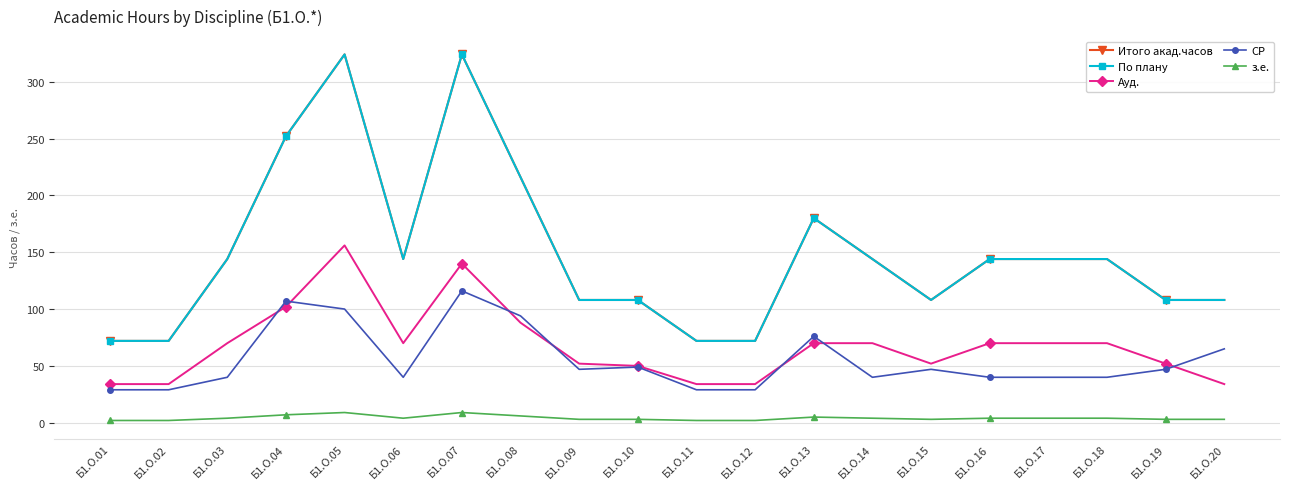

Reading left to right, transcribe all the data shown in this chart.

Итого акад.часов: 72	72	144	252	324	144	324	216	108	108	72	72	180	144	108	144	144	144	108	108
По плану: 72	72	144	252	324	144	324	216	108	108	72	72	180	144	108	144	144	144	108	108
Ауд.: 34	34	70	102	156	70	140	88	52	50	34	34	70	70	52	70	70	70	52	34
СР: 29	29	40	107	100	40	116	94	47	49	29	29	76	40	47	40	40	40	47	65
з.е.: 2	2	4	7	9	4	9	6	3	3	2	2	5	4	3	4	4	4	3	3